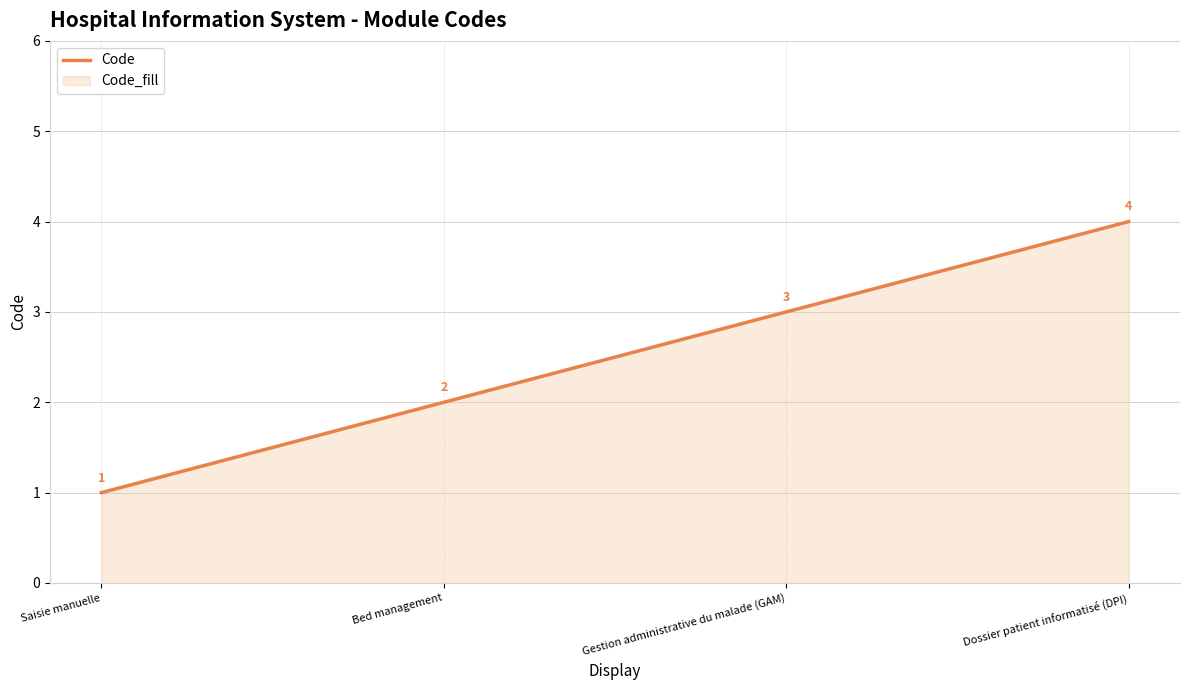

List the labels in order of value, smallest first.

Saisie manuelle, Bed management, Gestion administrative du malade (GAM), Dossier patient informatisé (DPI)